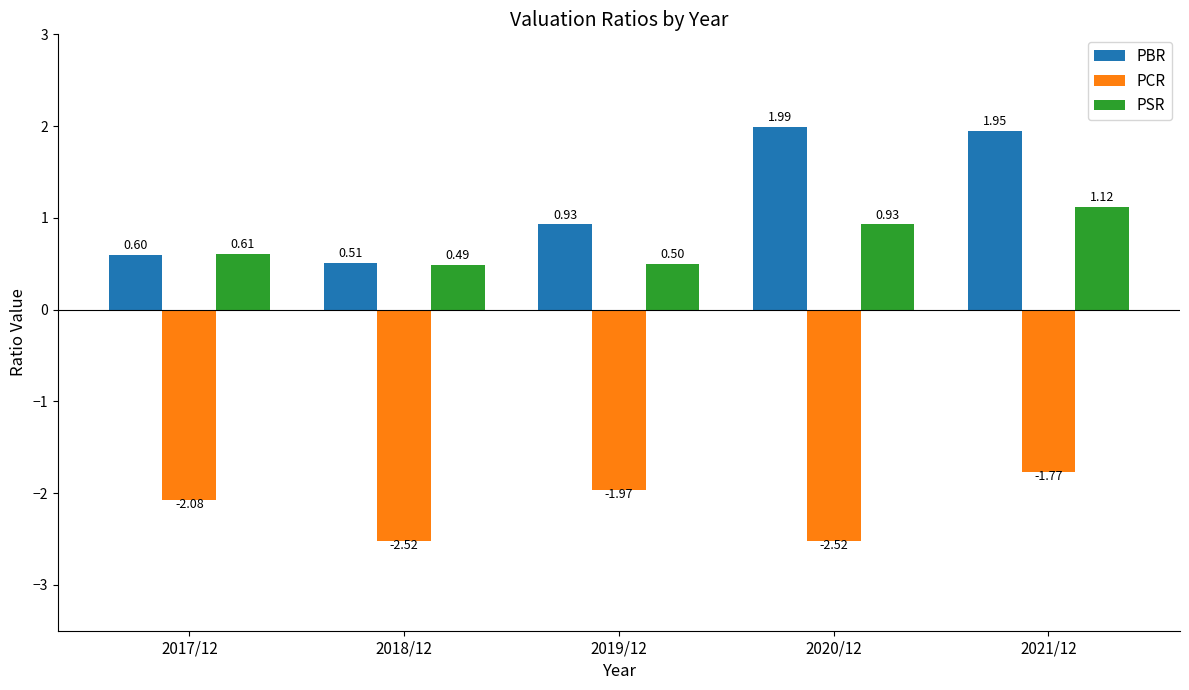

How many categories are shown in the chart?

5